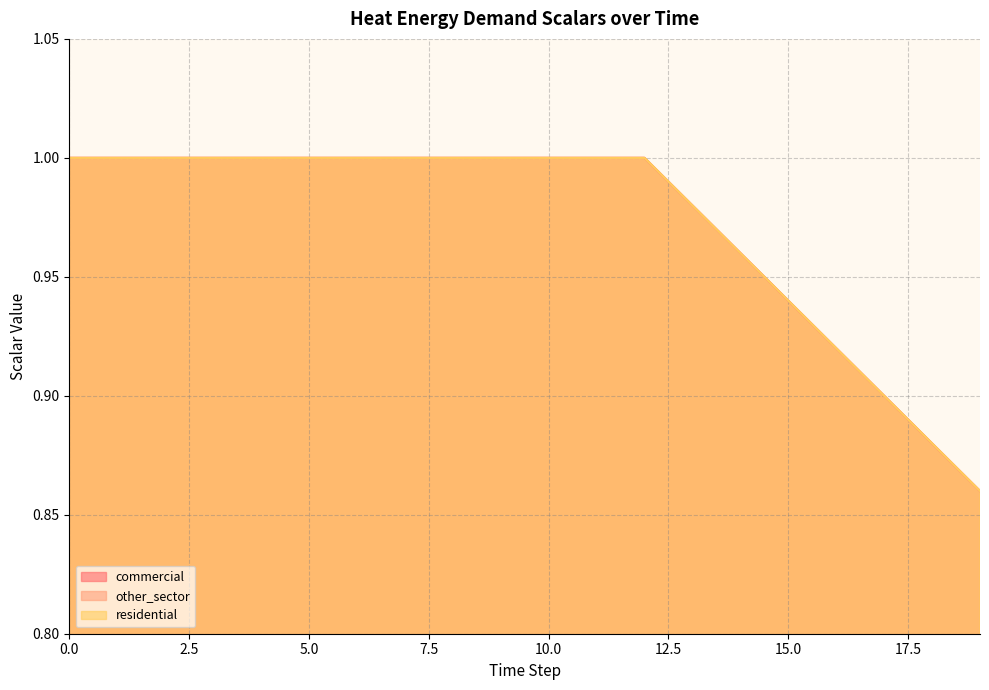

What is the sum of all residential values?

19.4